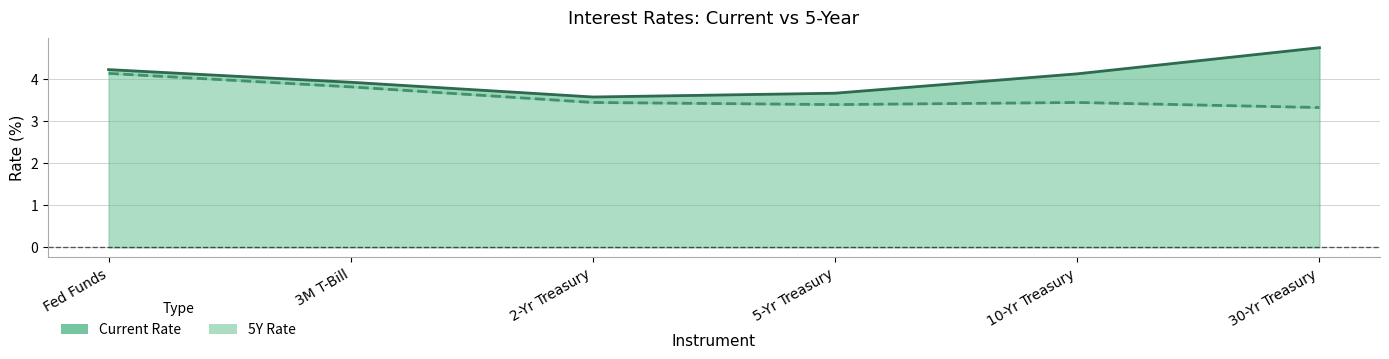

True or false: 5Y Rate and Current Rate cross at least once.

False